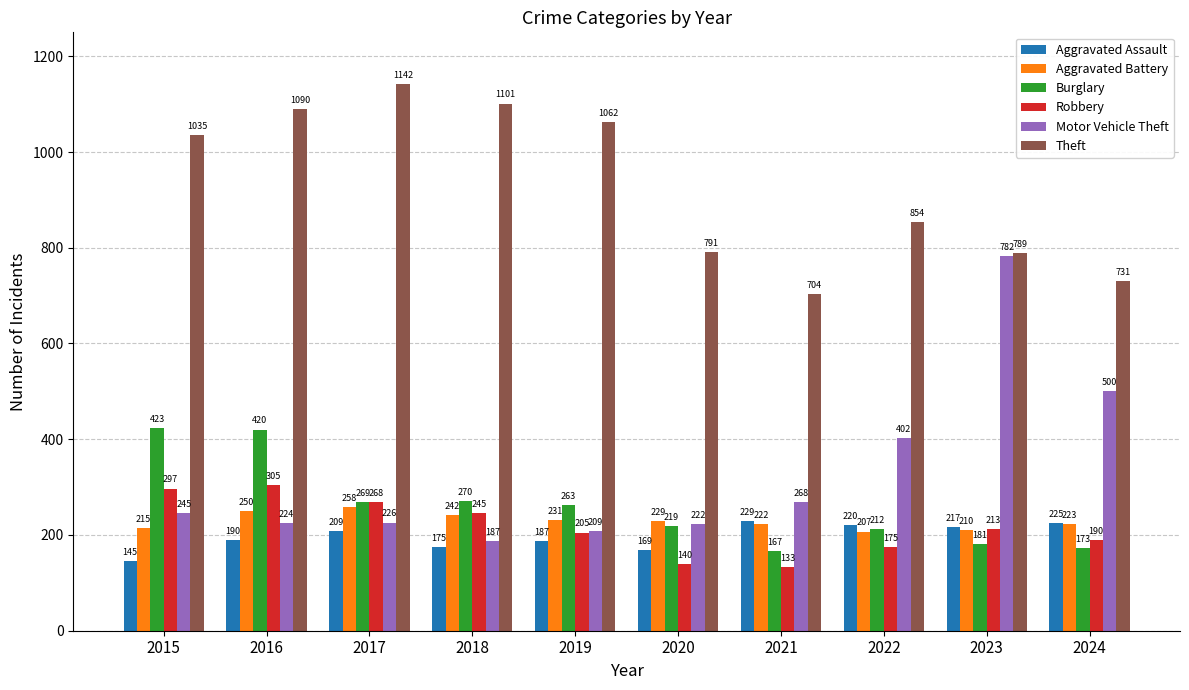

How many groups of bars are there?

10